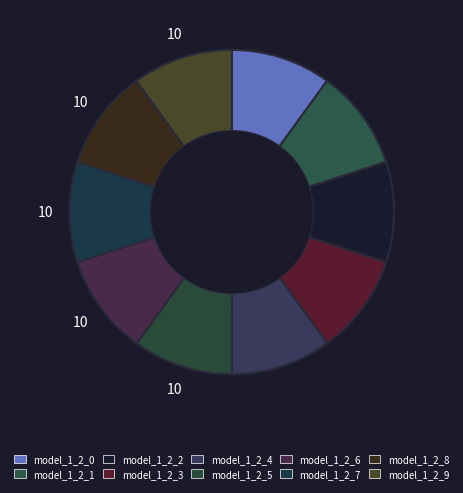

What percentage is the model_1_2_9 slice, to the nearest percent?

10%